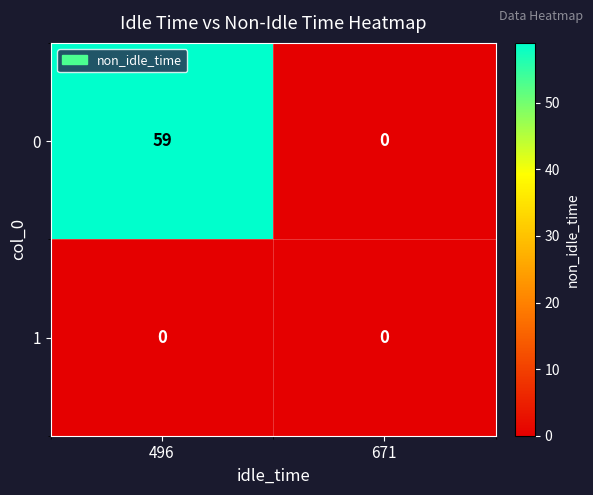

What is the highest value of the 0 series?

59